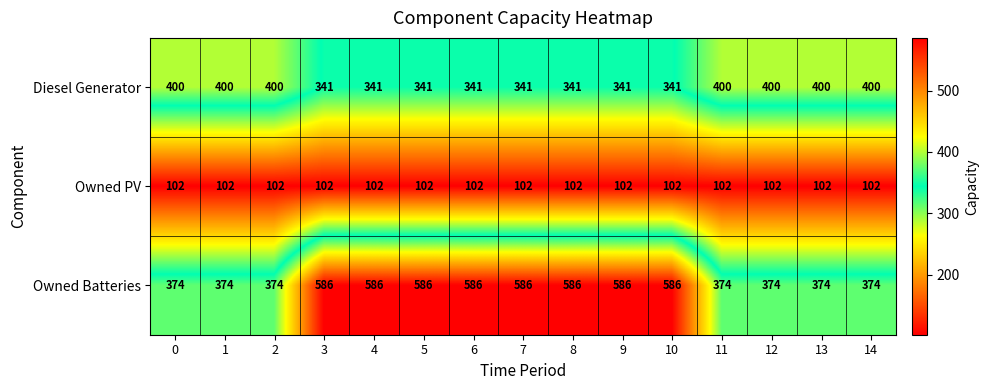

Rank the series at 1 from lowest to highest value.

Owned PV, Owned Batteries, Diesel Generator